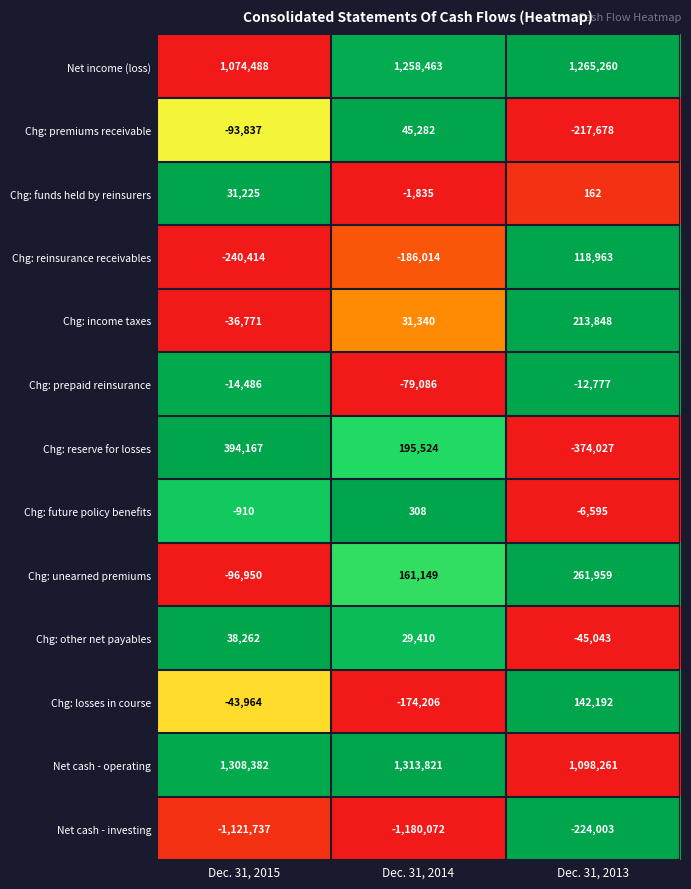

Rank the series by their maximum value, from highest to lowest.

Net cash - operating, Net income (loss), Chg: reserve for losses, Chg: unearned premiums, Chg: income taxes, Chg: losses in course, Chg: reinsurance receivables, Chg: premiums receivable, Chg: other net payables, Chg: funds held by reinsurers, Chg: future policy benefits, Chg: prepaid reinsurance, Net cash - investing